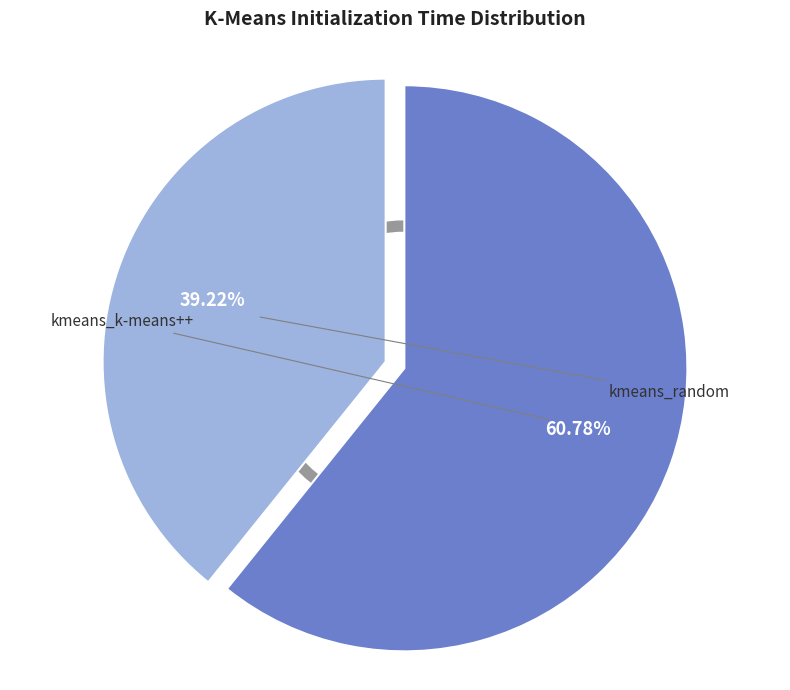

To the nearest percent, what portion does kmeans_k-means++ represent?

61%